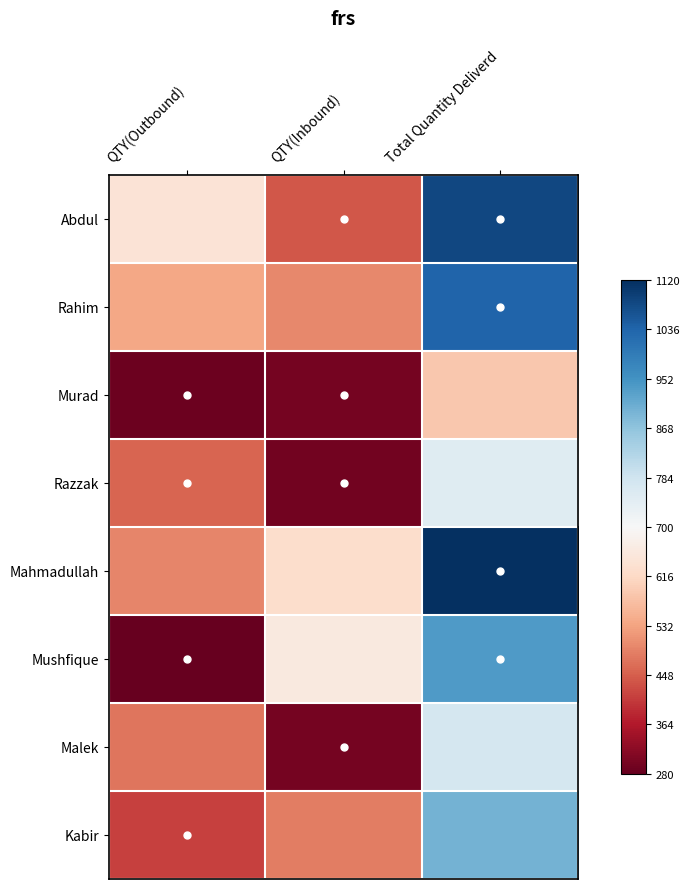

Count the number of categories in the chart.

3